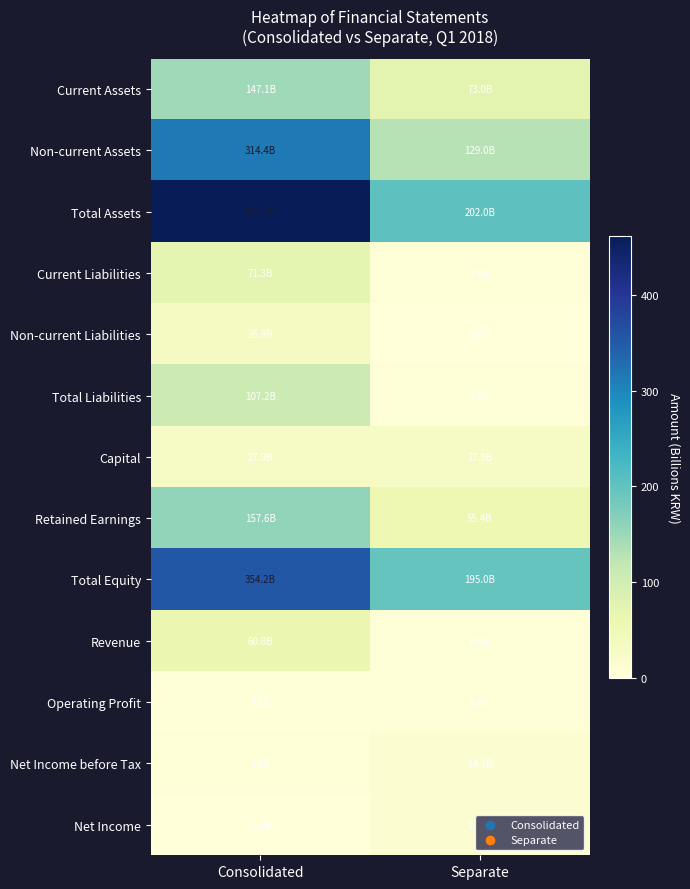

Rank the series by their maximum value, from highest to lowest.

Total Assets, Total Equity, Non-current Assets, Retained Earnings, Current Assets, Total Liabilities, Current Liabilities, Revenue, Non-current Liabilities, Capital, Net Income before Tax, Net Income, Operating Profit